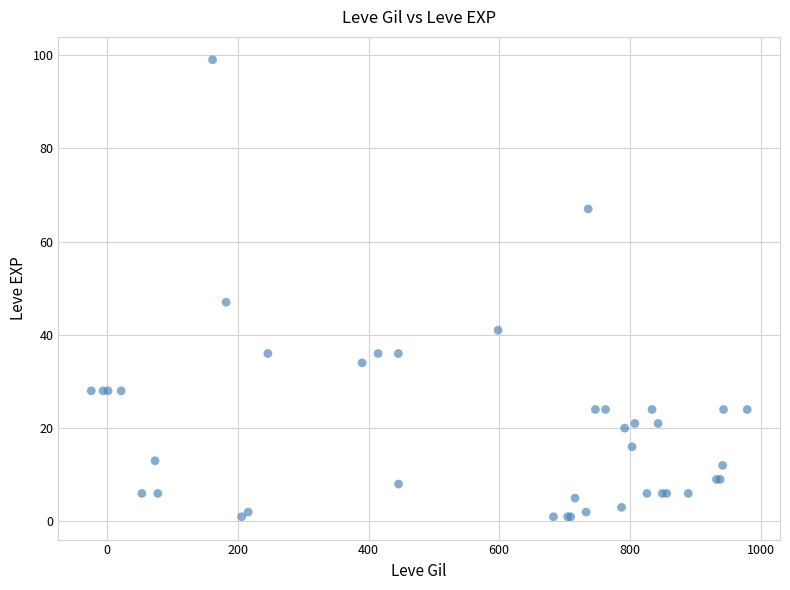

What Y value in the scatter plot is closest to 50?

47